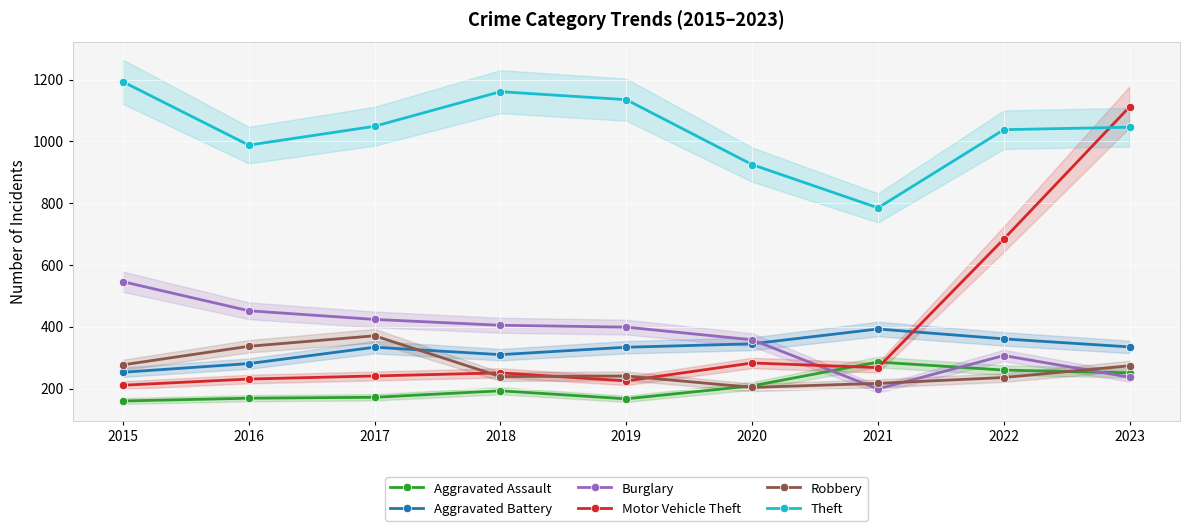

What is the difference between the Motor Vehicle Theft values at 2020 and 2017?

42